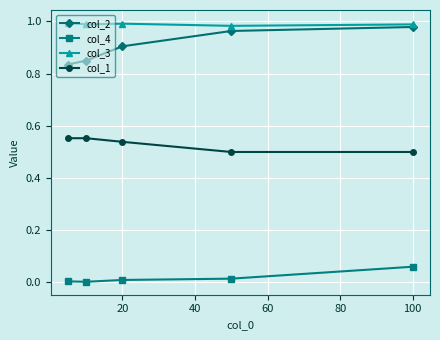

Which series has the widest spread of values?

col_2